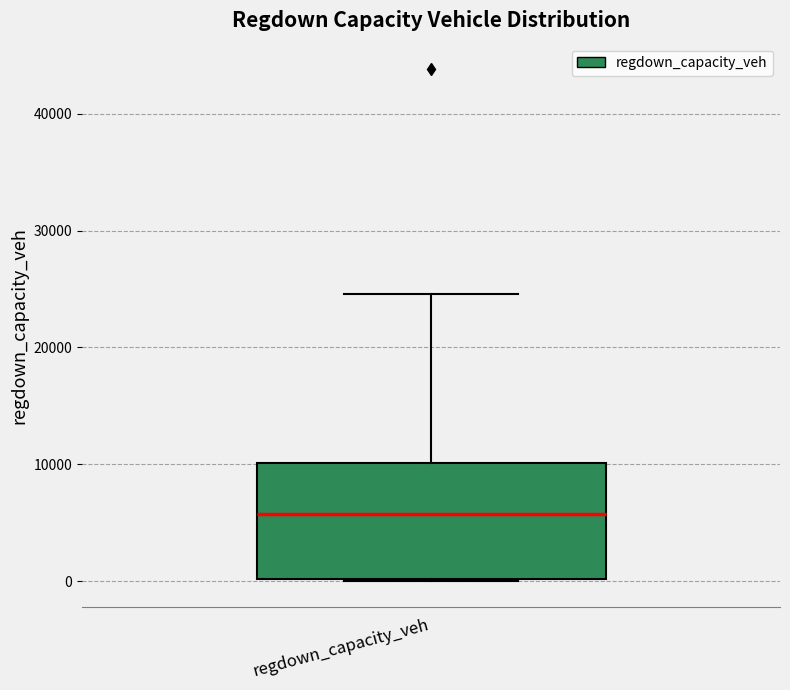

Transcribe this box plot: give where the median line is, the range the box spans, and where the two whiskers end, as read against the y-axis. The values are not printed on the chart, so give them approximately, as read against the axis.

median 6000, box 0 to 10000, whiskers 0 to 25000